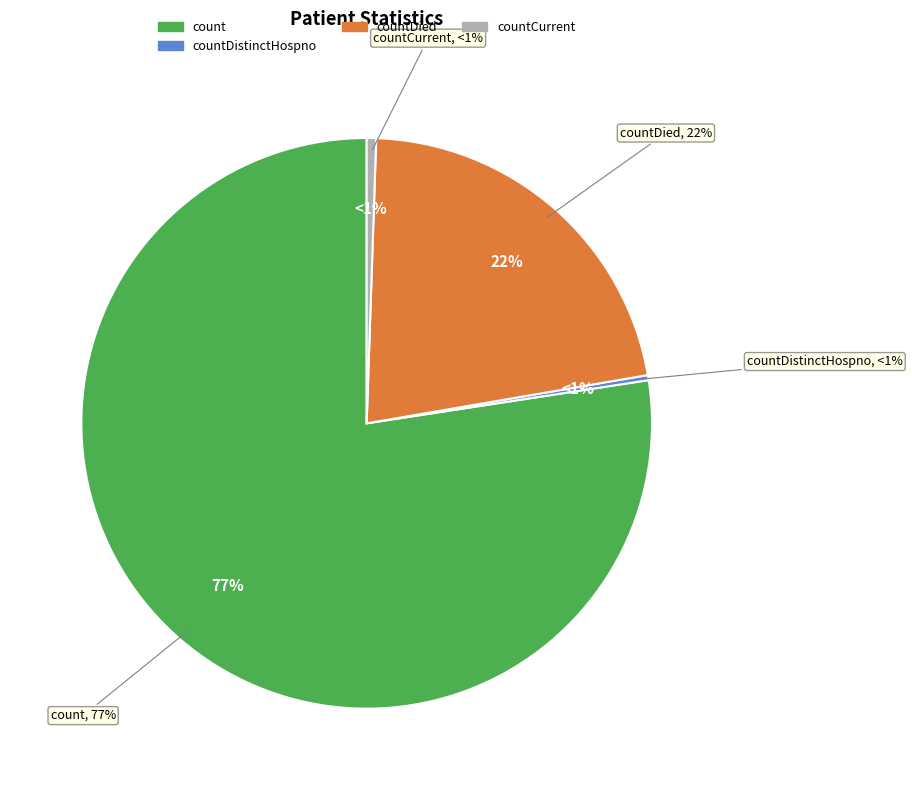

Is countDistinctHospno the majority of the pie?

No